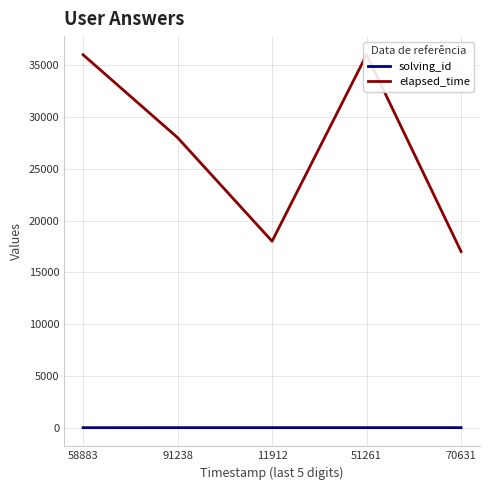

True or false: solving_id and elapsed_time cross at least once.

False